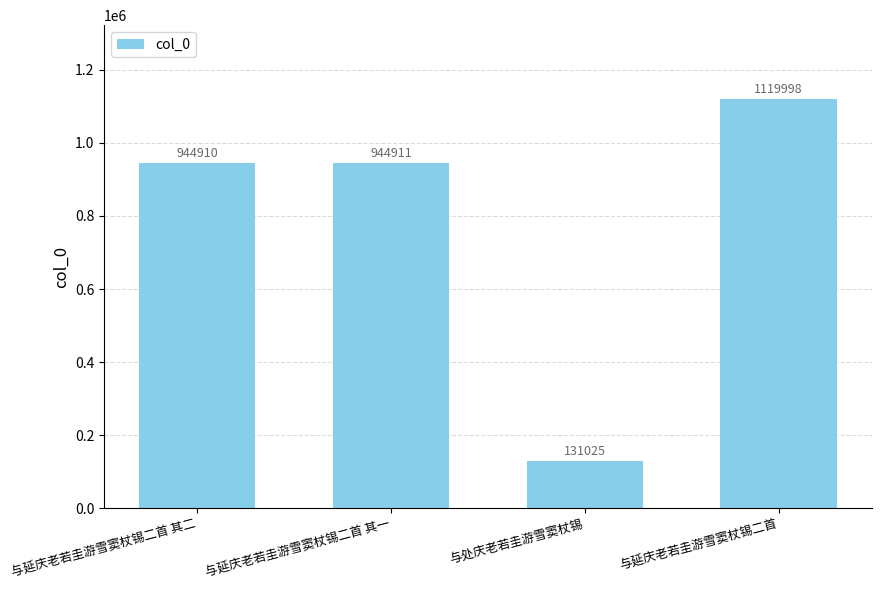

What is the ratio of the value at 与延庆老若圭游雪窦杖锡二首 to the value at 与处庆老若圭游雪窦杖锡?

8.5